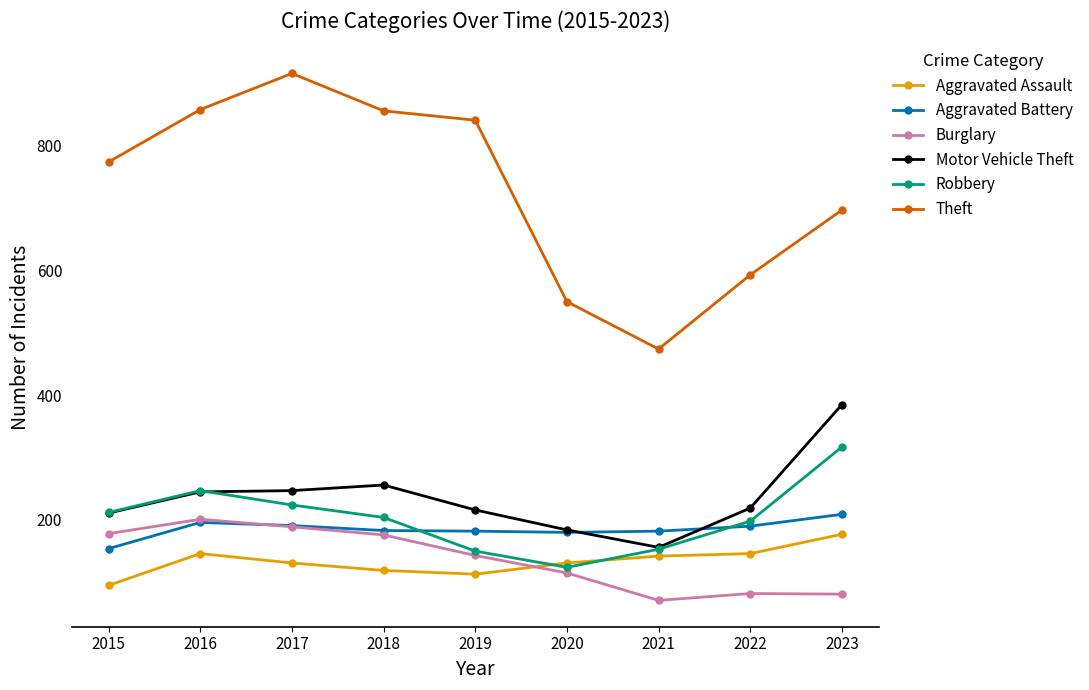

List the series in order of their peak value, highest first.

Theft, Motor Vehicle Theft, Robbery, Aggravated Battery, Burglary, Aggravated Assault